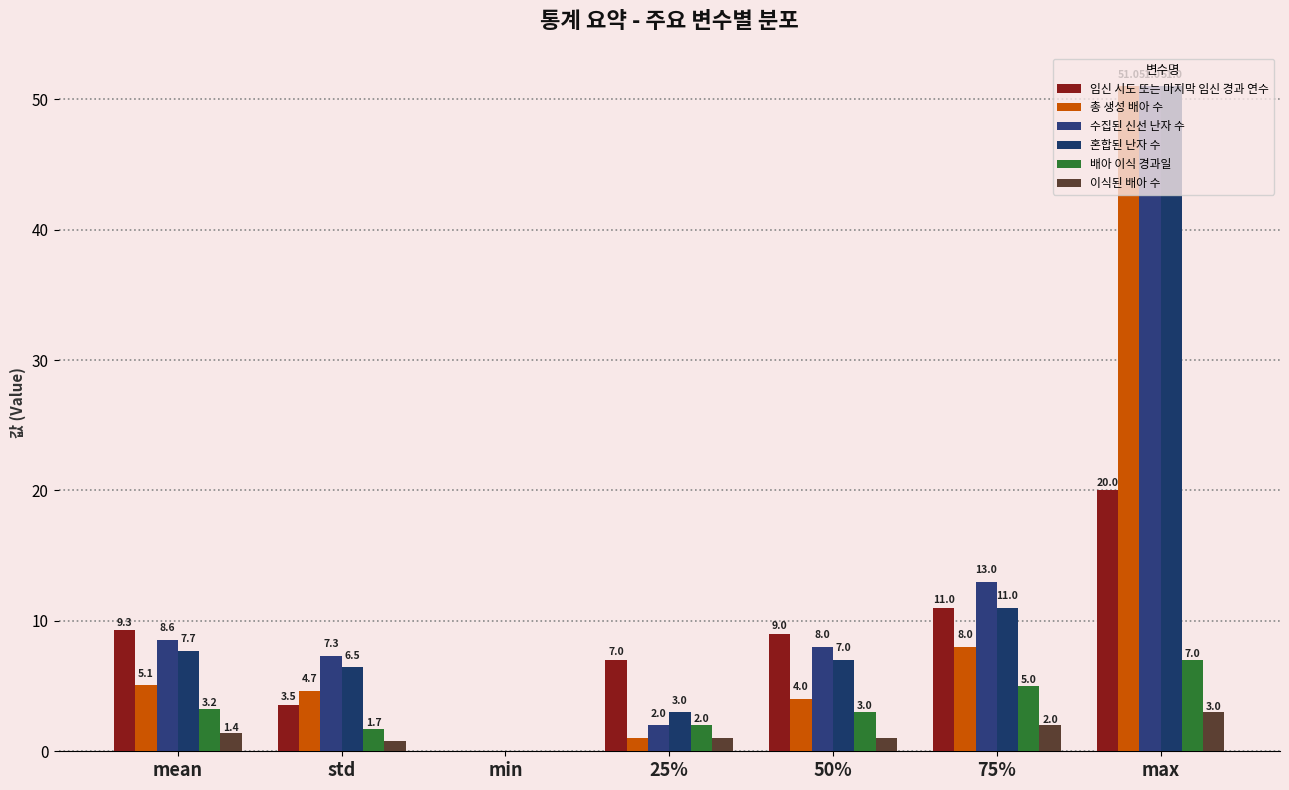

What is the spread (max minus min) of values at 50%?

8.0